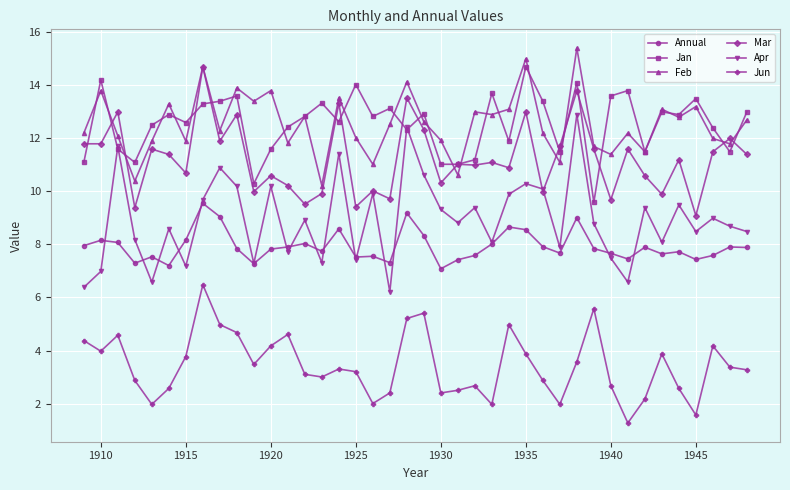

What is the highest value of the Apr series?

12.9